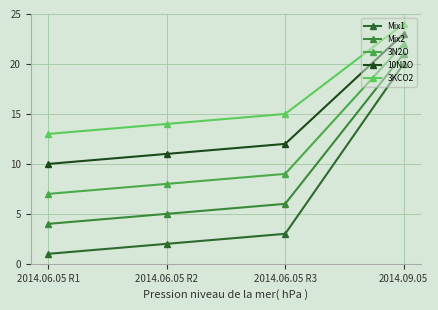

What is the lowest value of the Mix1 series?

1